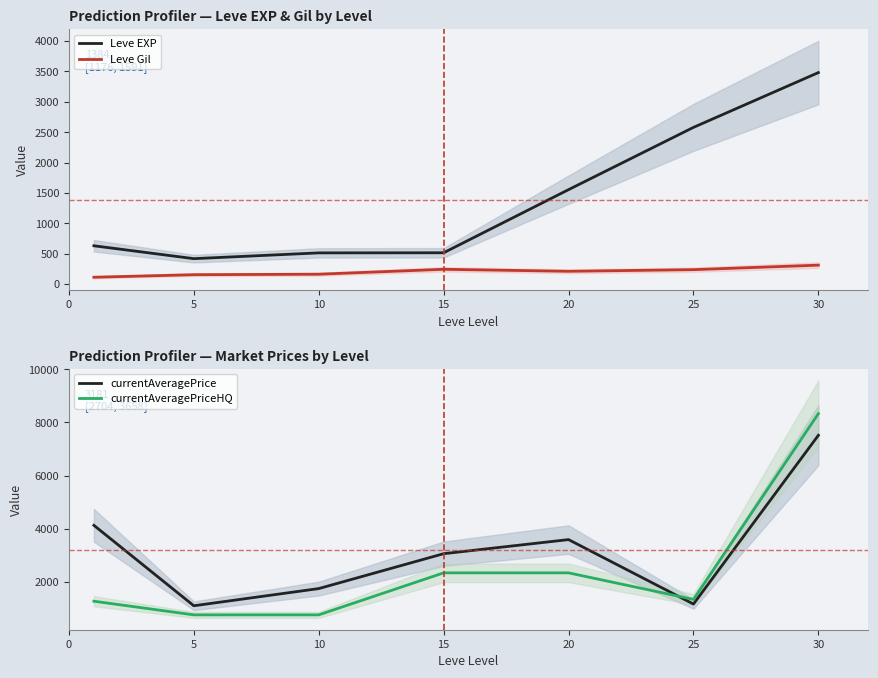

What is the average value of the currentAveragePrice series?

3182